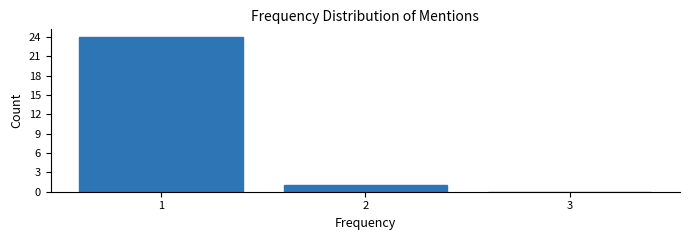

What is the height of the bar covering 0.5 to 1.5 on the x-axis? The values are not printed on the chart, so give them approximately, as read against the axis.

24